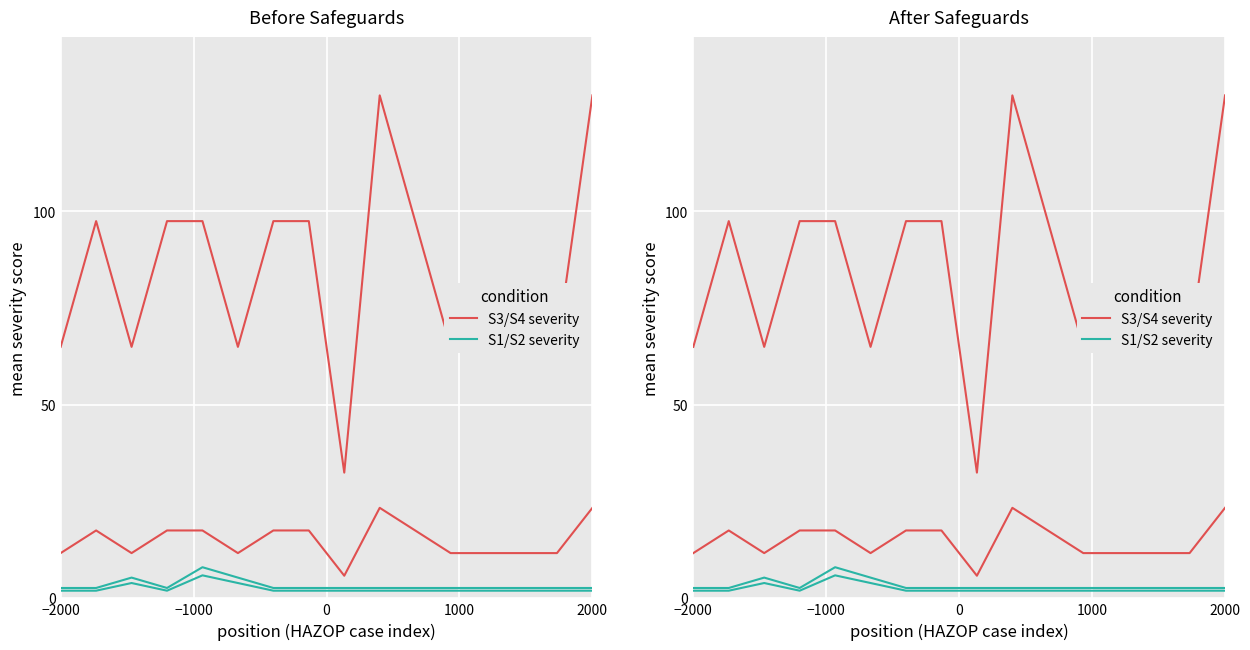

True or false: S3/S4 severity and S1/S2 severity cross at least once.

False